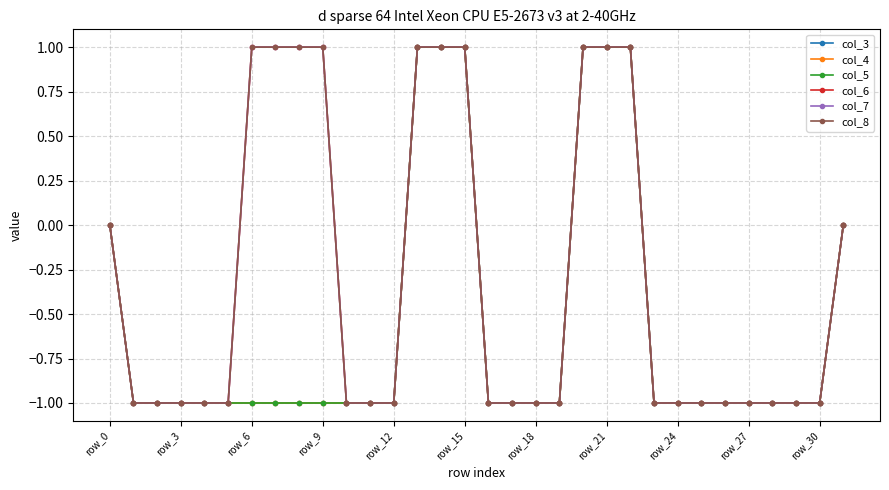

Which category has the lowest value across all series?

row_3